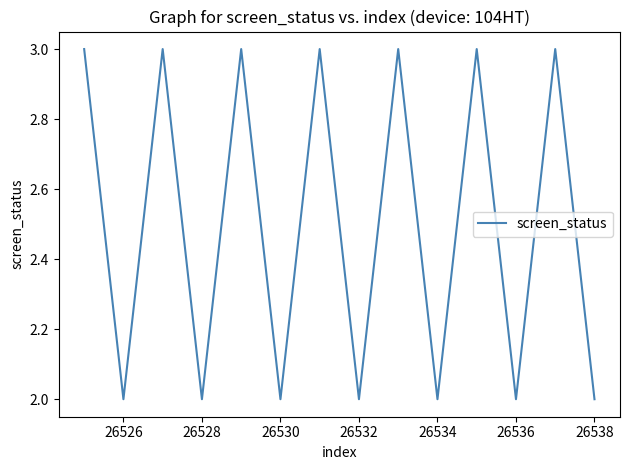

Reading right to left, list all the values displayed in this chart.

2	3	2	3	2	3	2	3	2	3	2	3	2	3